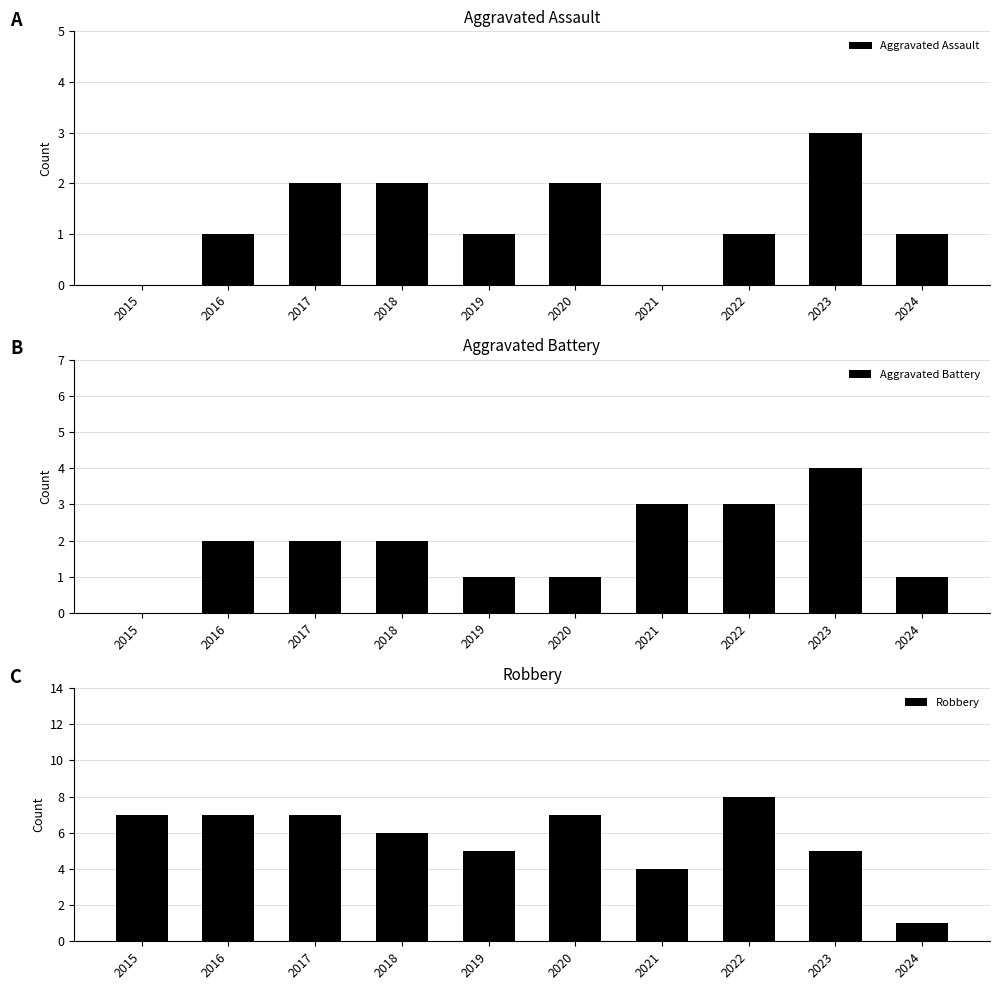

What is the highest value of the Aggravated Assault series?

3